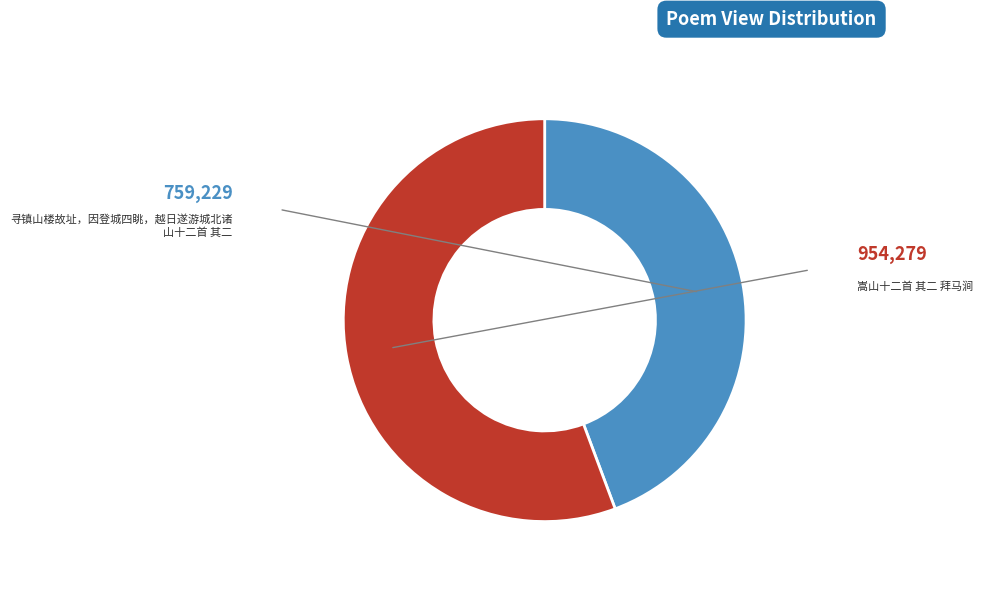

Which slice is the largest?

嵩山十二首 其二 拜马涧